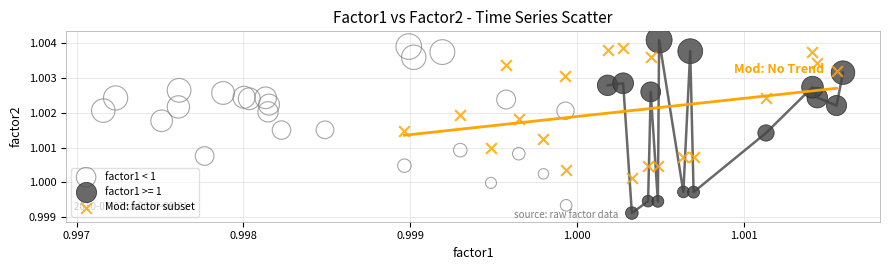

Which series reaches the maximum Y coordinate?

factor1 >= 1